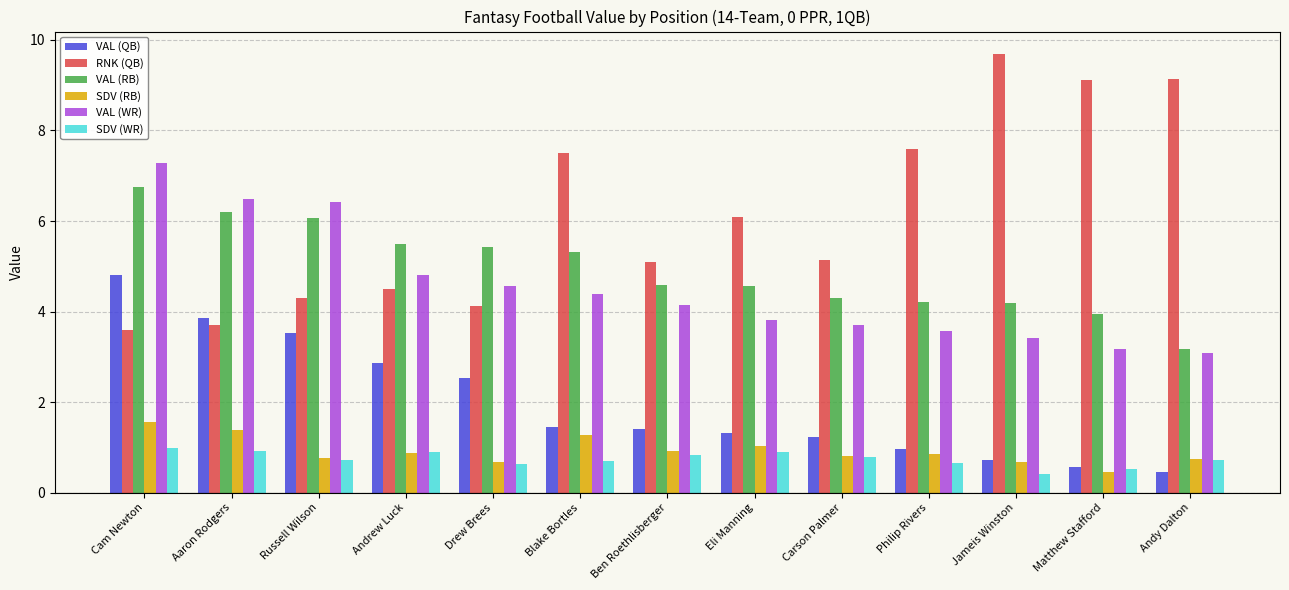

Between Eli Manning and Jameis Winston, which series saw the biggest shift?

RNK (QB)